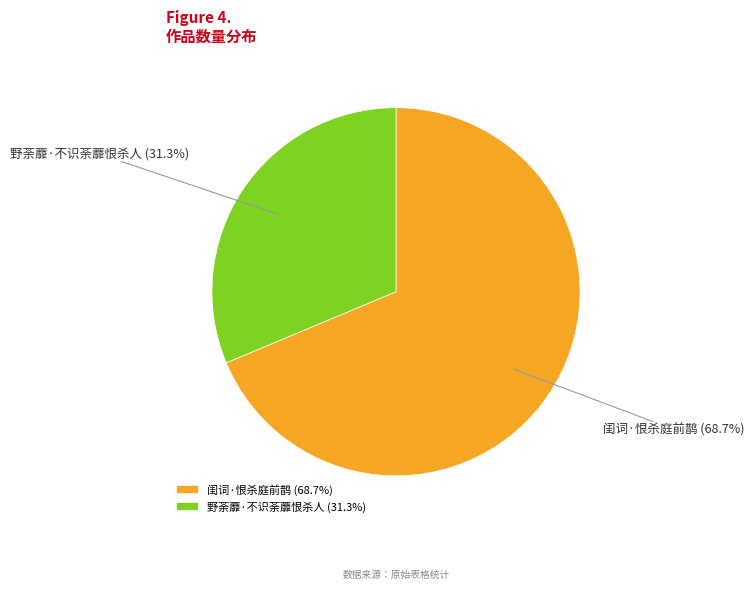

How much of the chart is everything except 野荼蘼·不识荼蘼恨杀人?

68.7%